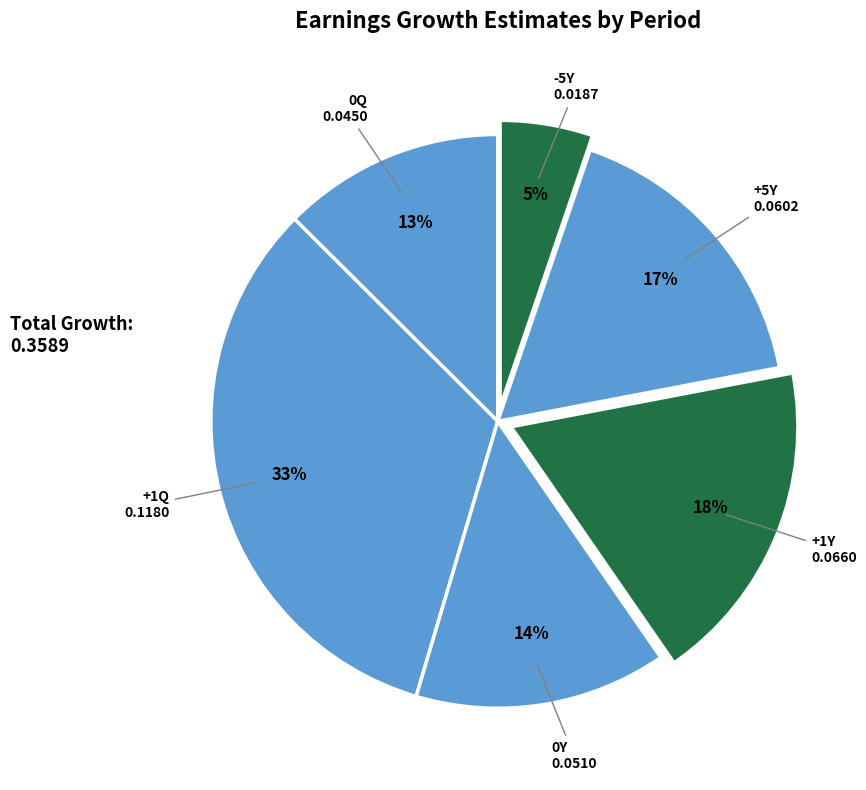

Between 0Q and +1Y, which is larger?

+1Y